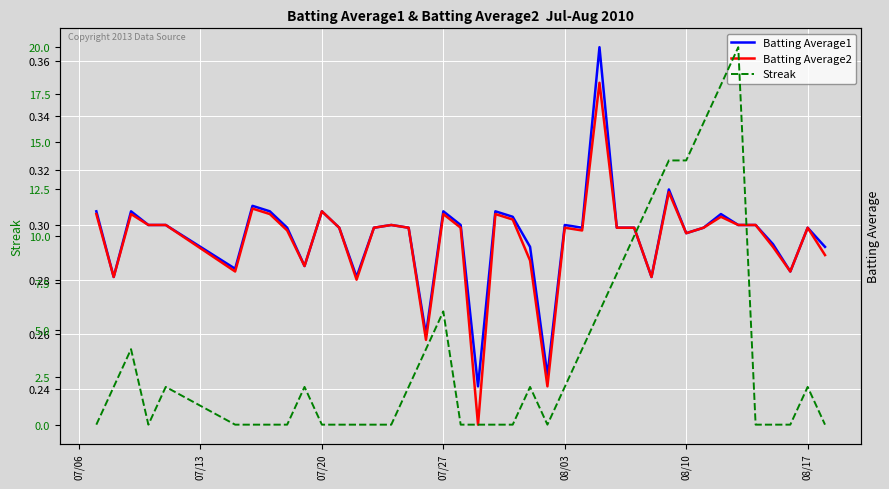

Is it true that Batting Average1 equals 0.4 at 08/03?

False